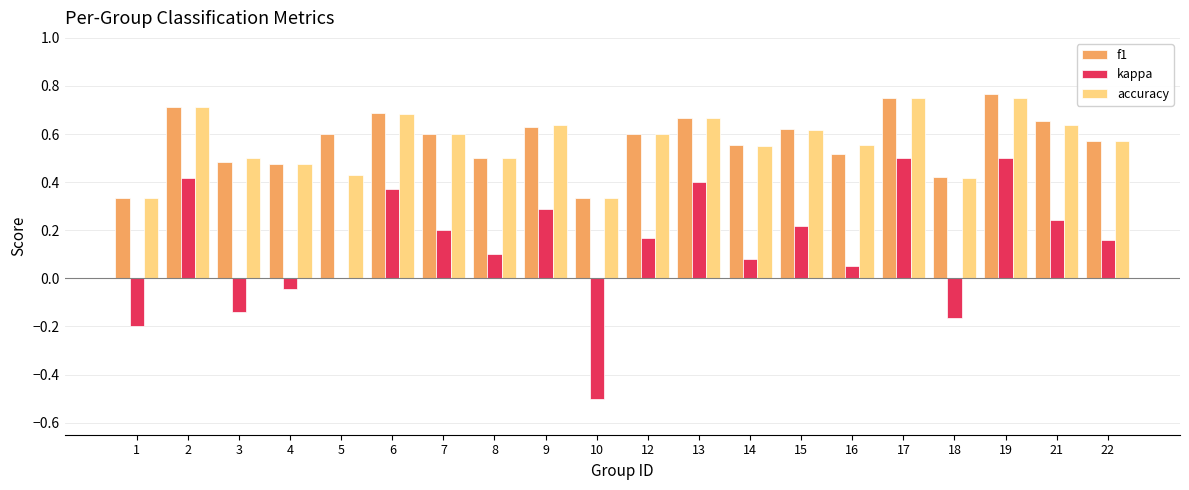

Between 17 and 21, which series saw the biggest shift?

kappa